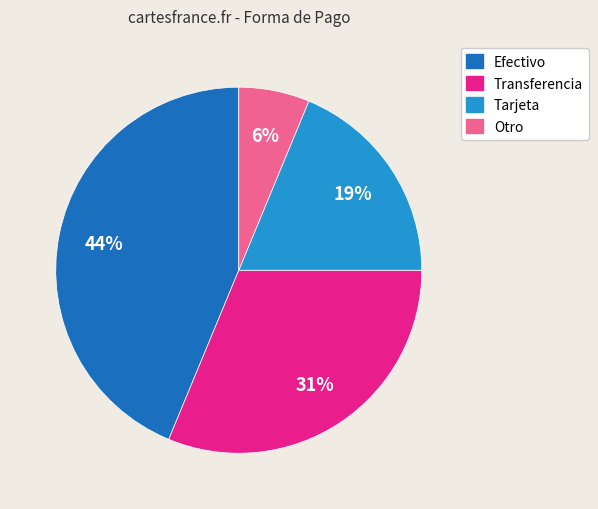

Rank the categories by value from highest to lowest.

Efectivo, Transferencia, Tarjeta, Otro